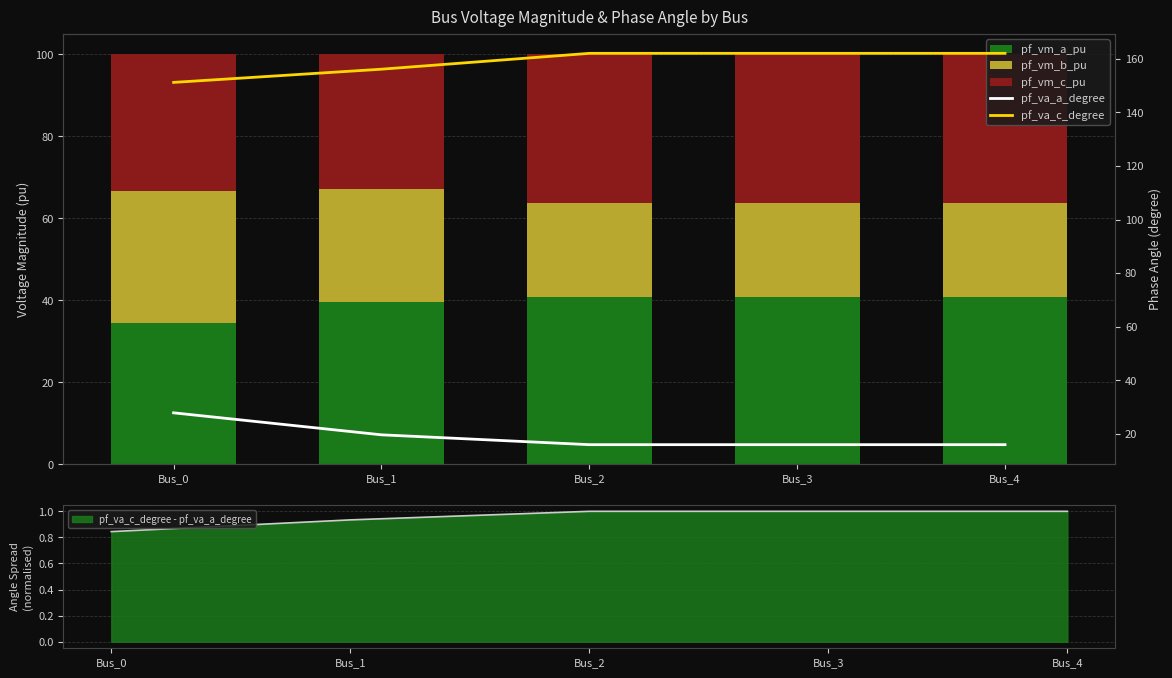

True or false: pf_va_c_degree - pf_va_a_degree has a value of 1.0 at Bus_4.

True